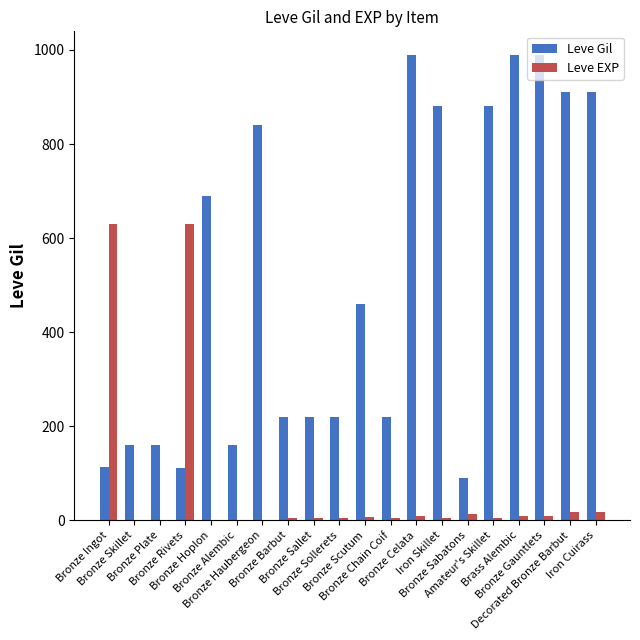

What is the highest value of the Leve Gil series?

990